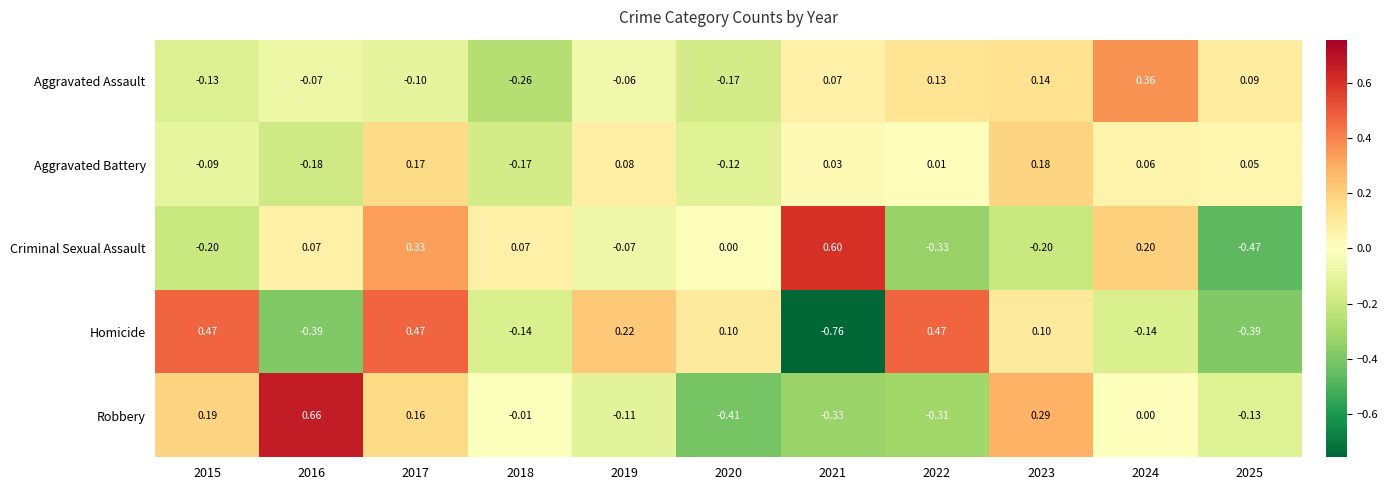

Which series has the largest range (max minus min)?

Homicide